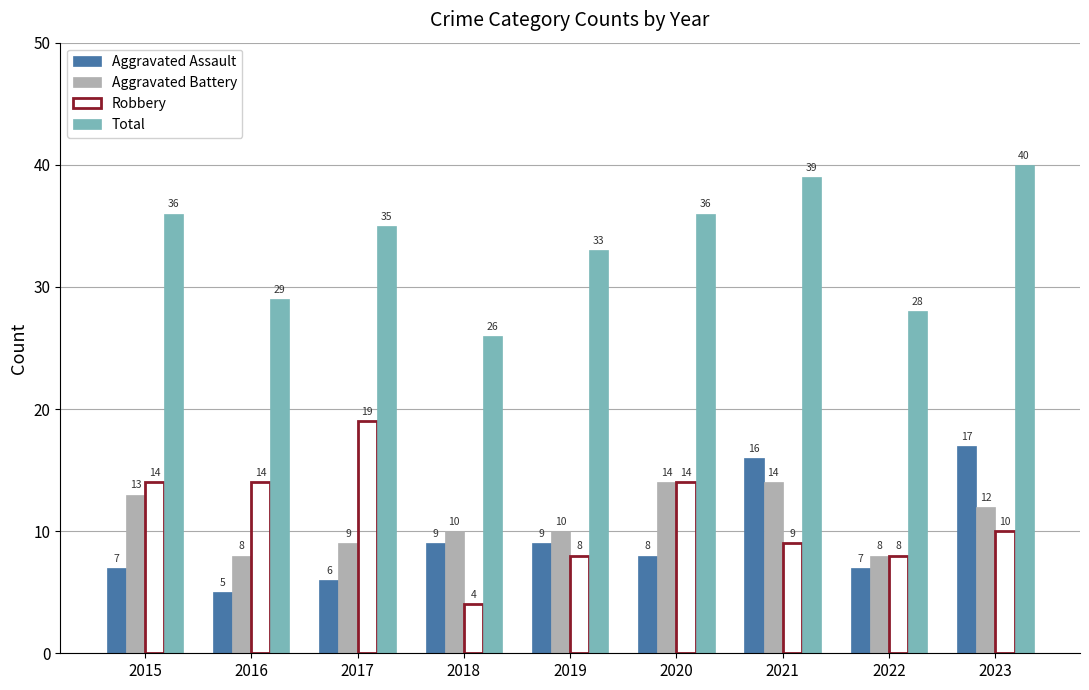

What is the lowest value of the Aggravated Assault series?

5